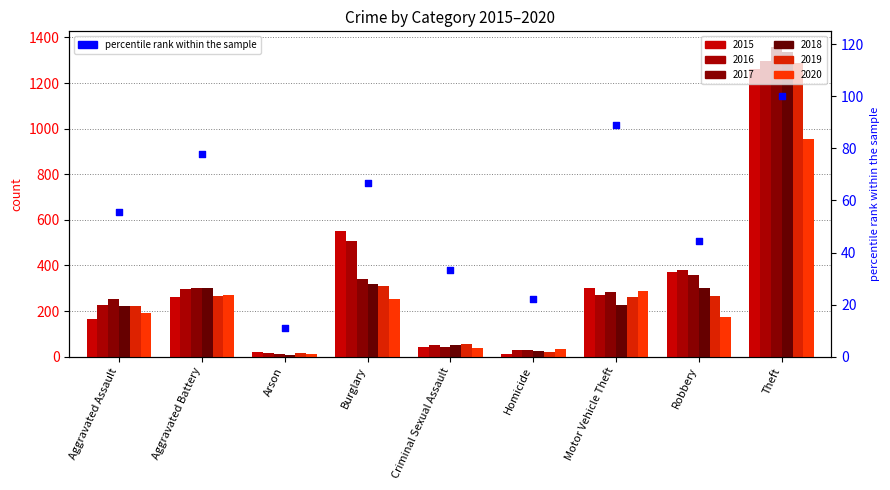

What is the ratio of the value at Homicide to the value at Aggravated Battery?

0.3